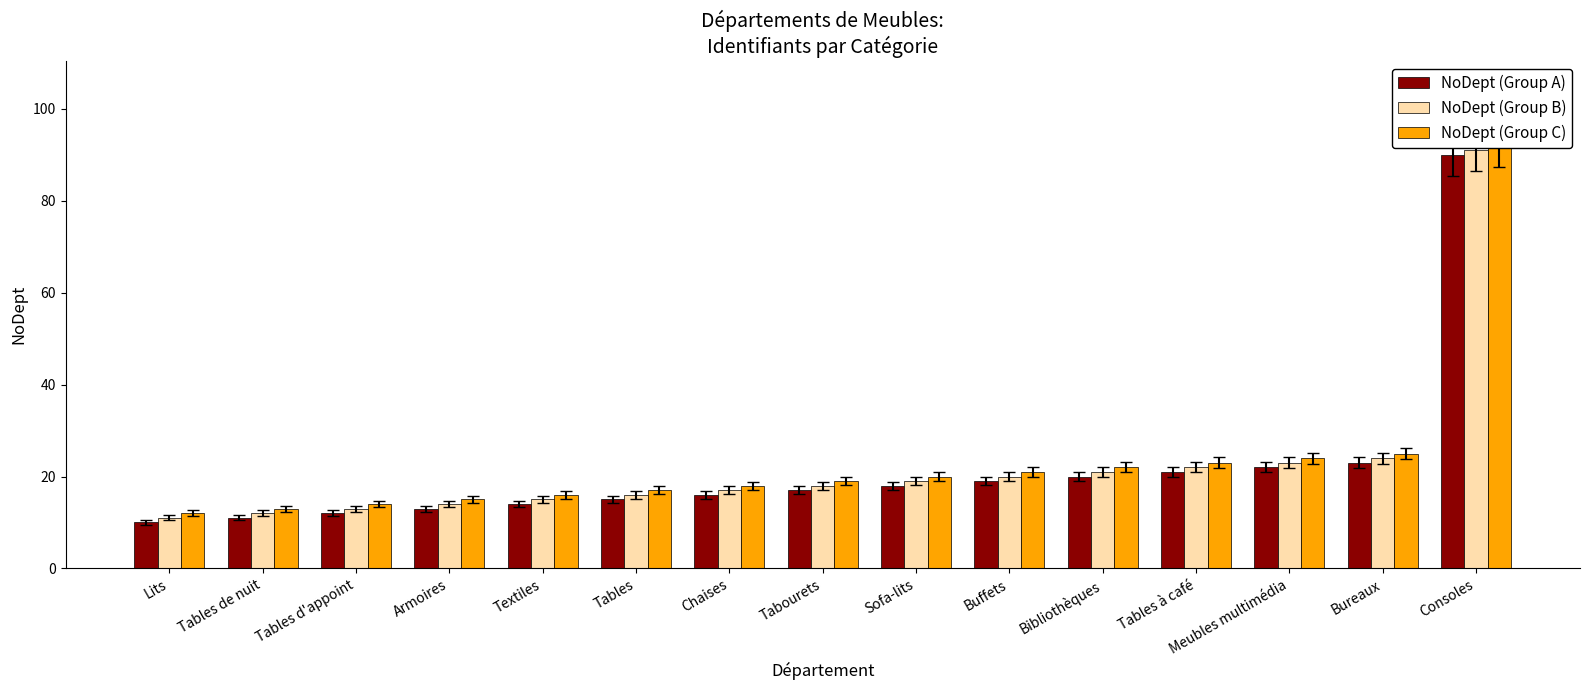

Rank the series at Tables from highest to lowest value.

NoDept (Group C), NoDept (Group B), NoDept (Group A)